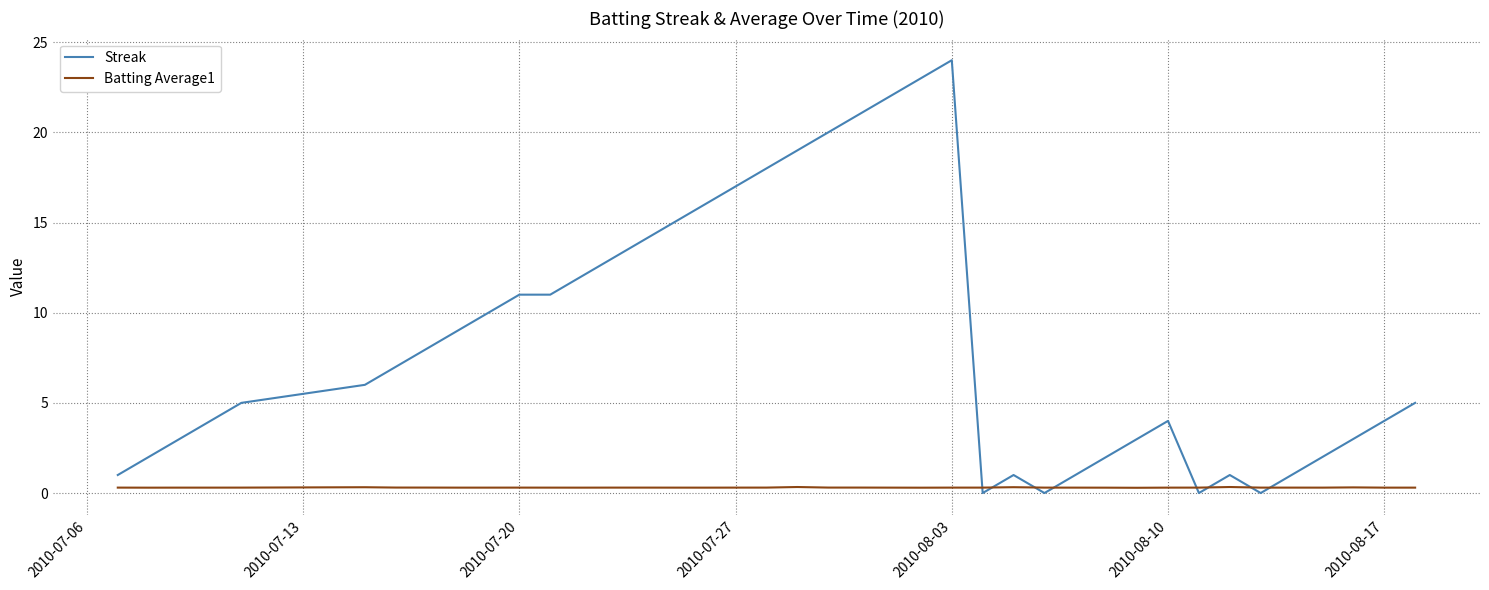

Which series has the largest total across all categories?

Streak